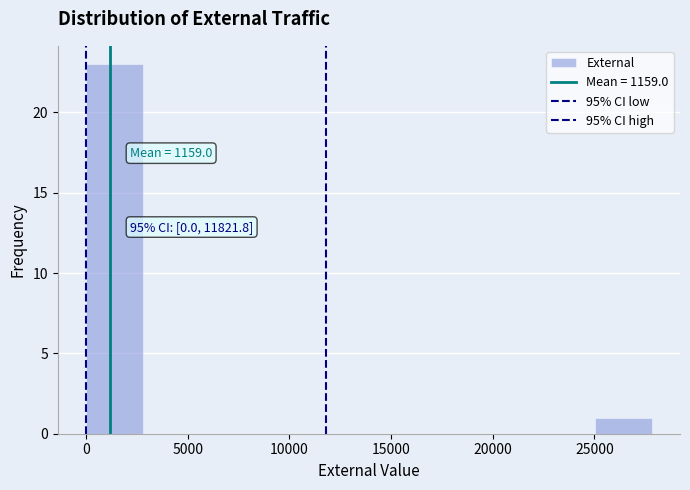

Over which range of the x-axis is the bar tallest?

0 to 3000